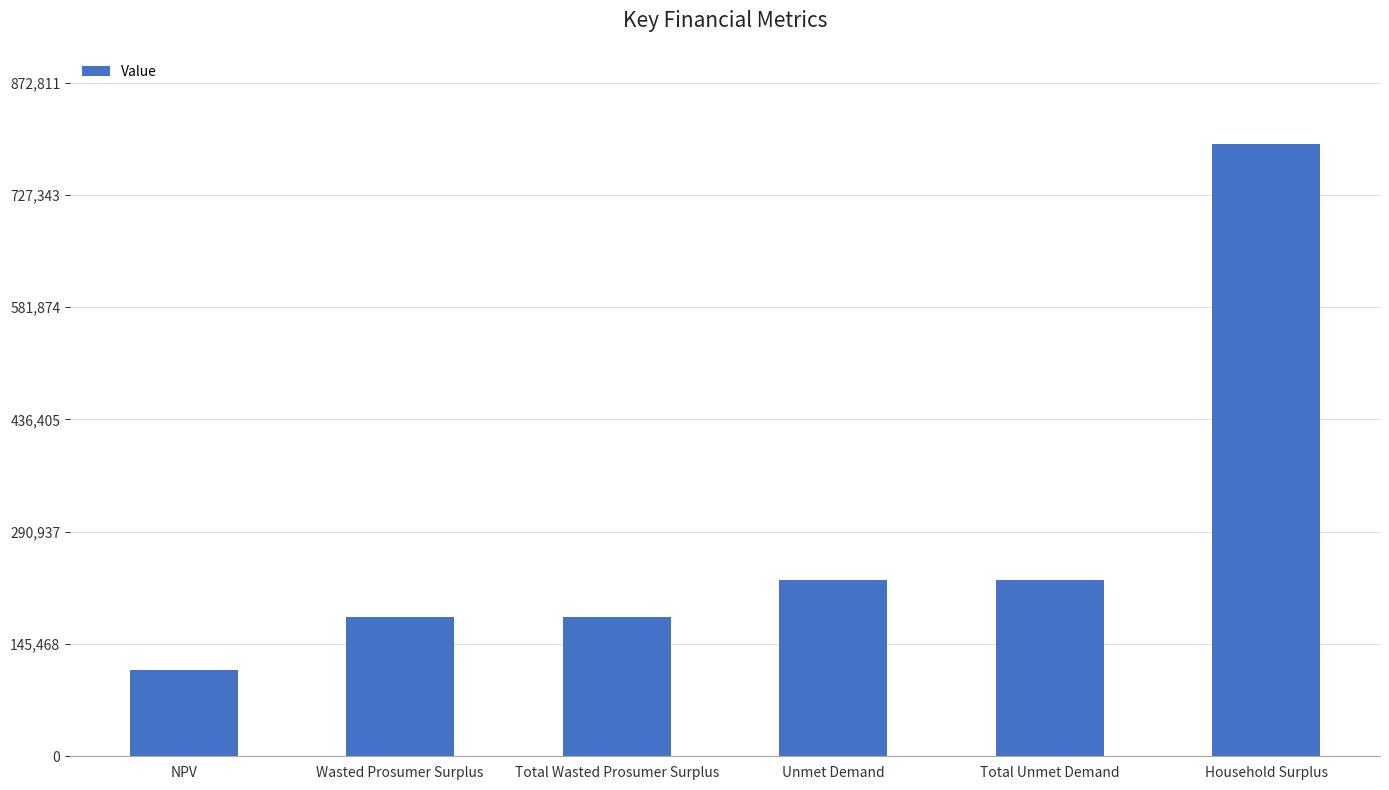

What is the greatest value displayed?

793465.4